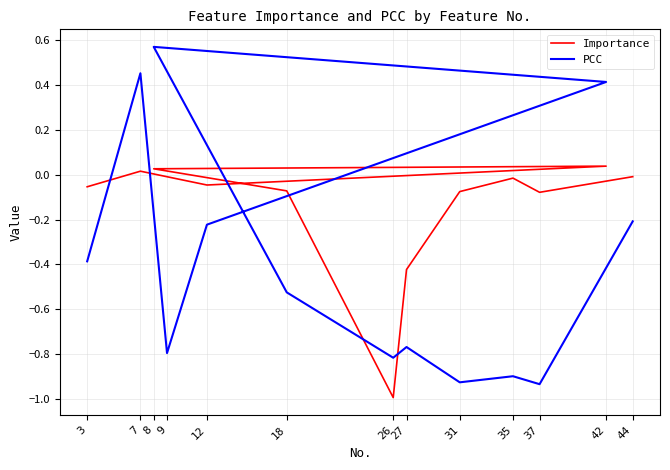

How many times do PCC and Importance cross each other?

6